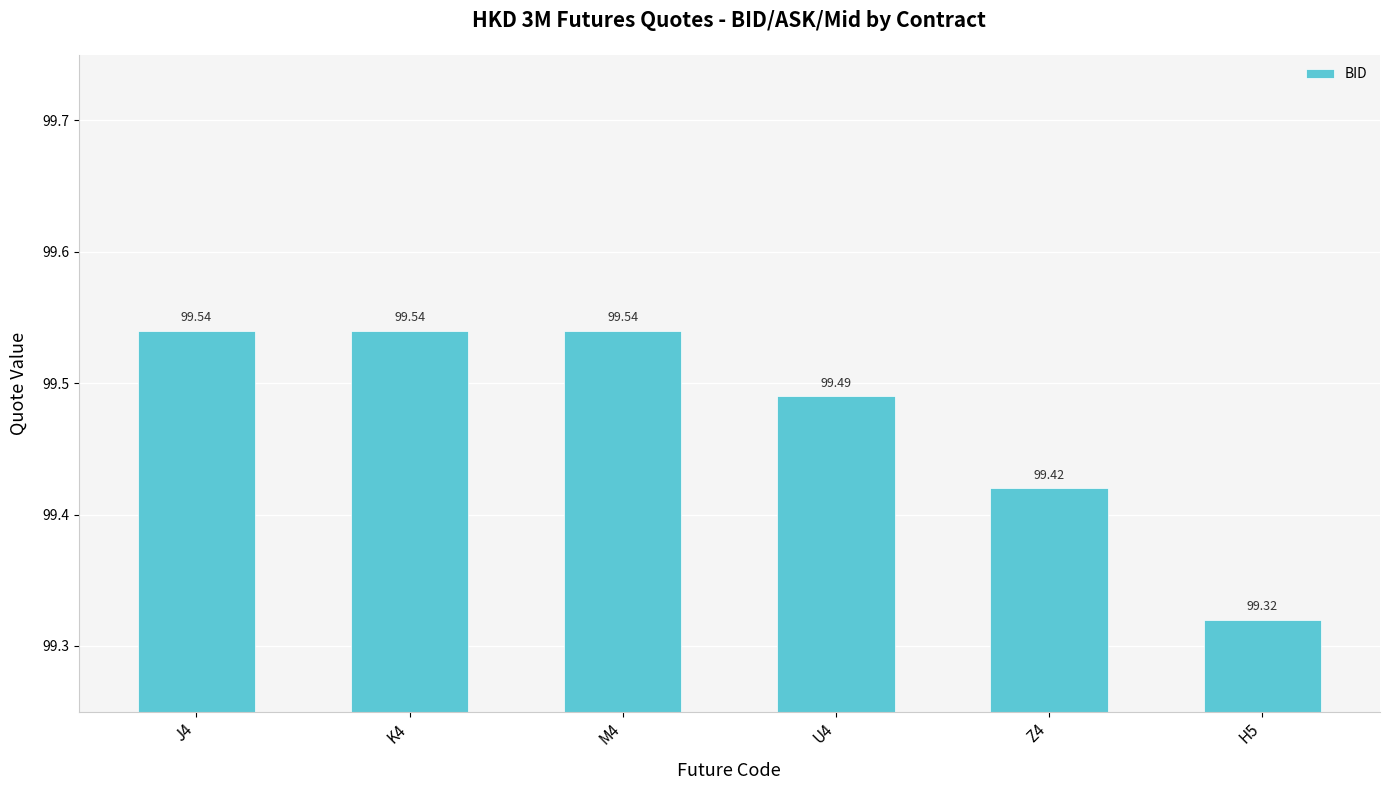

Which has a higher value, U4 or H5?

U4